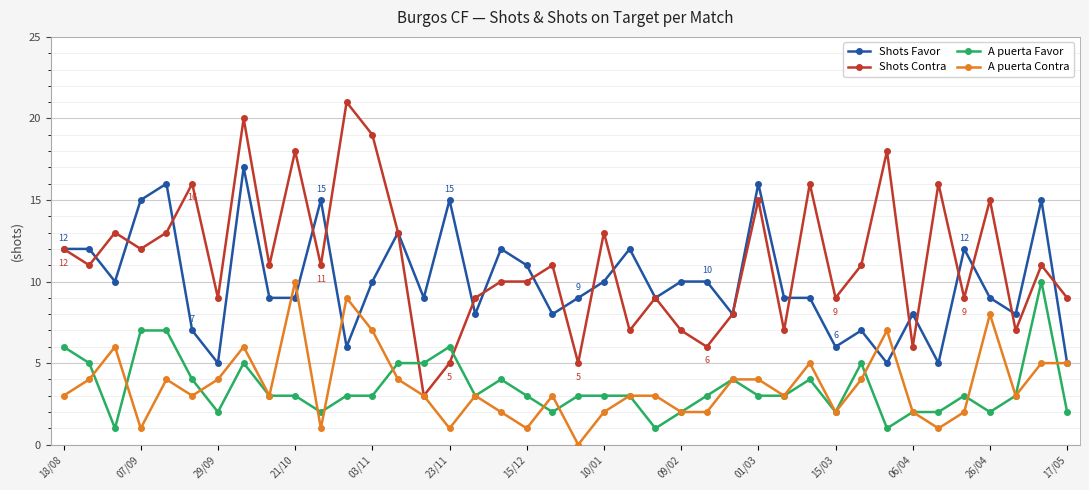

Which series has the largest total across all categories?

Shots Contra